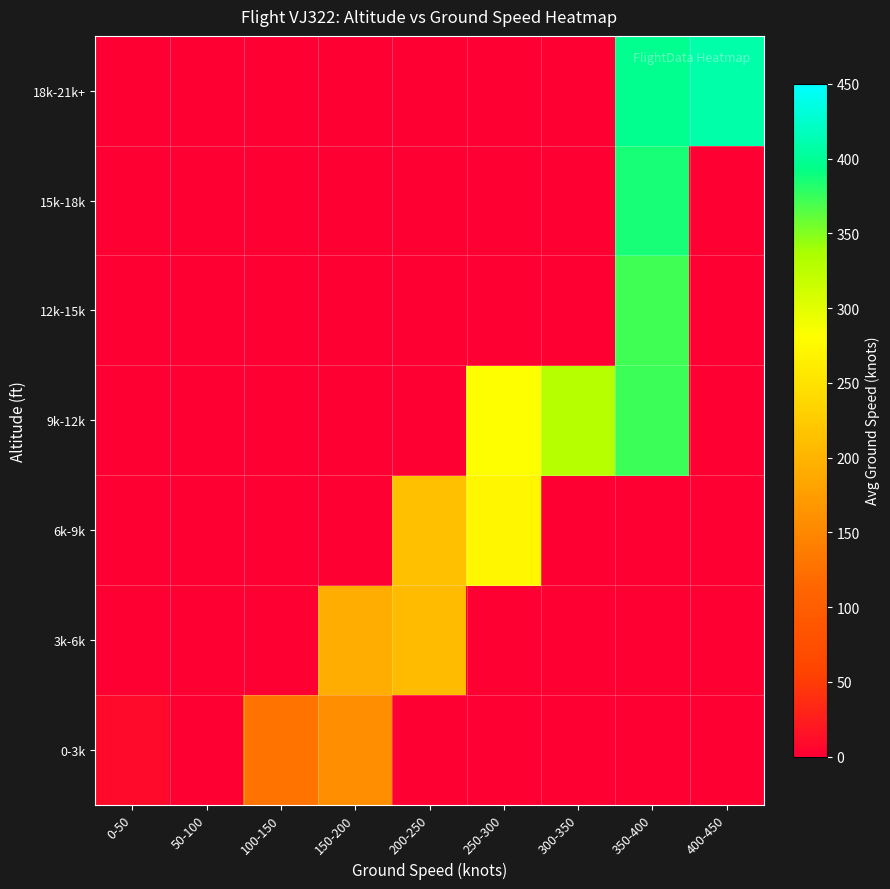

Which category has the lowest value across all series?

50-100